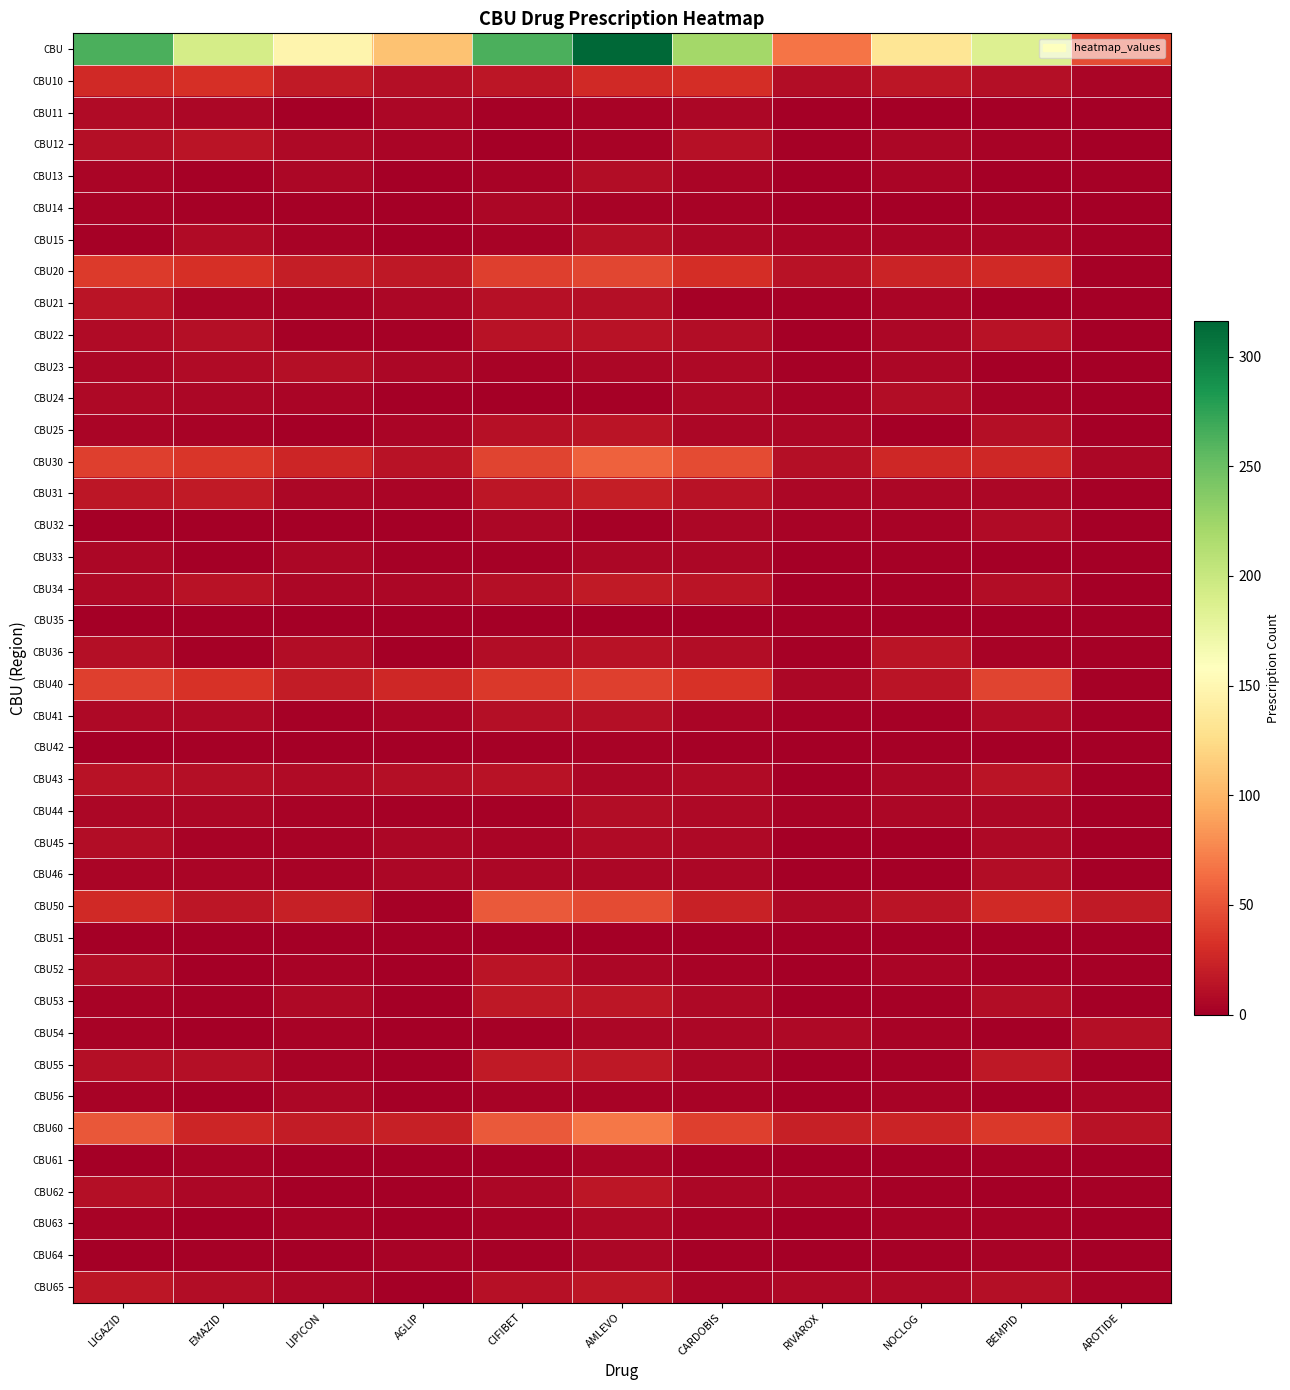

What is the maximum value shown in the chart?

316